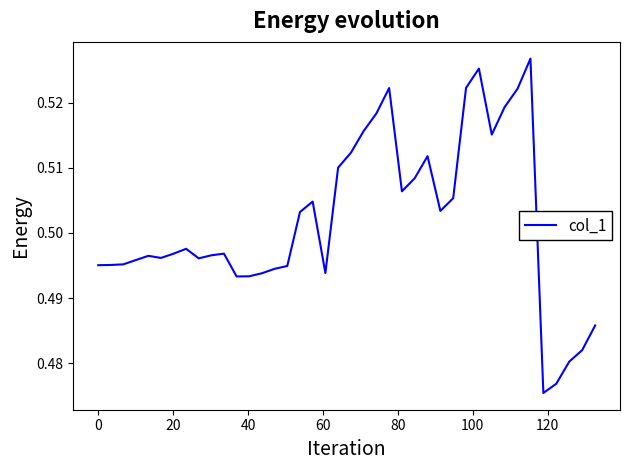

What is the difference between the maximum and minimum values?

0.1